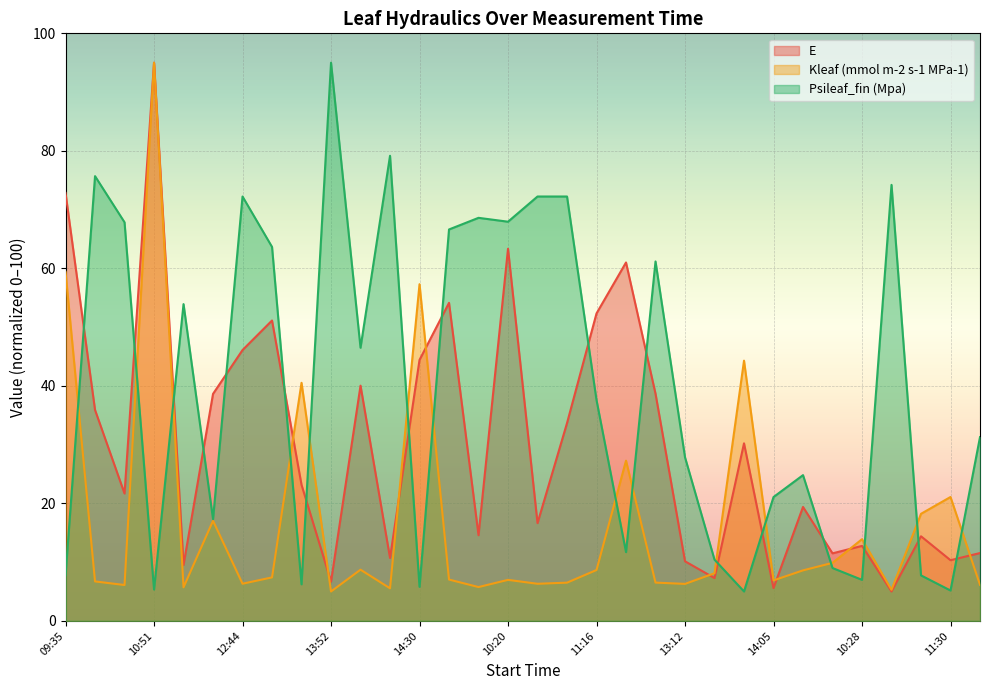

What is the highest value of the Psileaf_fin (Mpa) series?

95.0